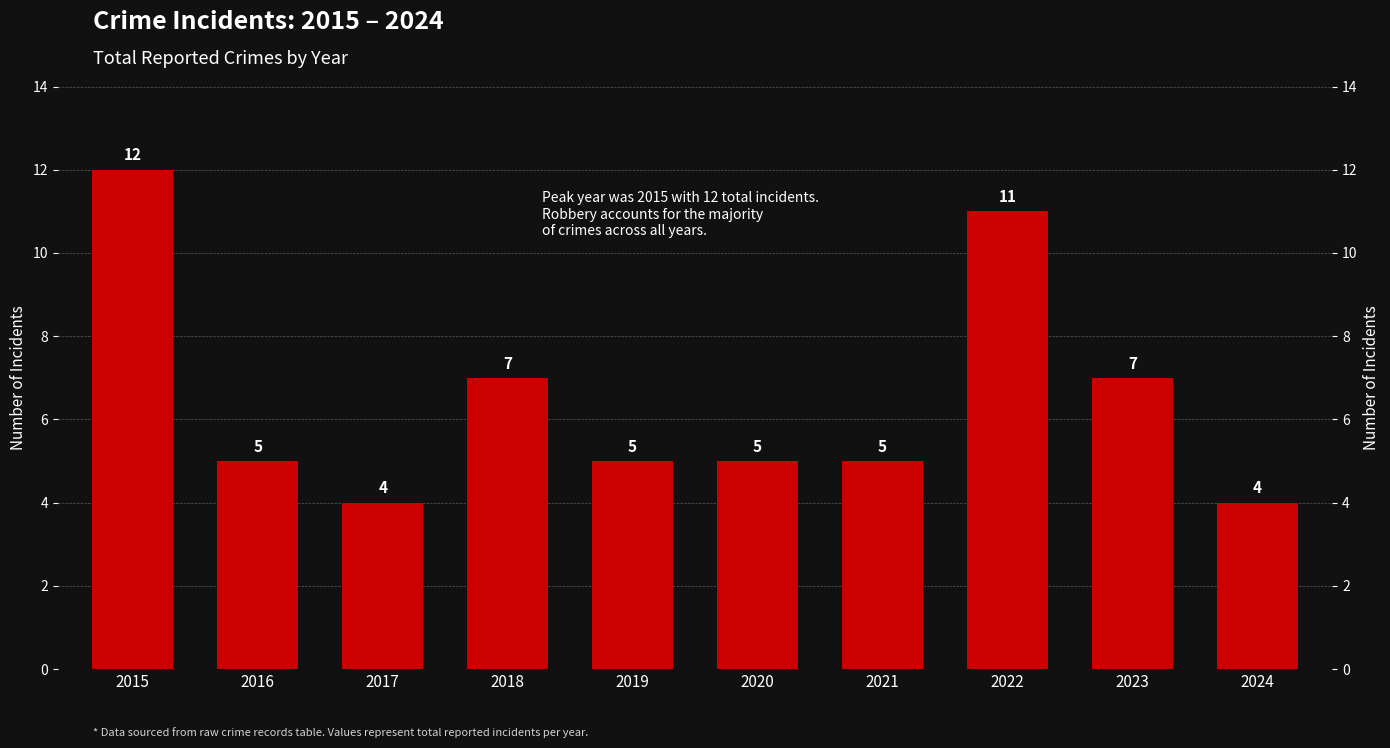

Between 2024 and 2018, which is larger?

2018